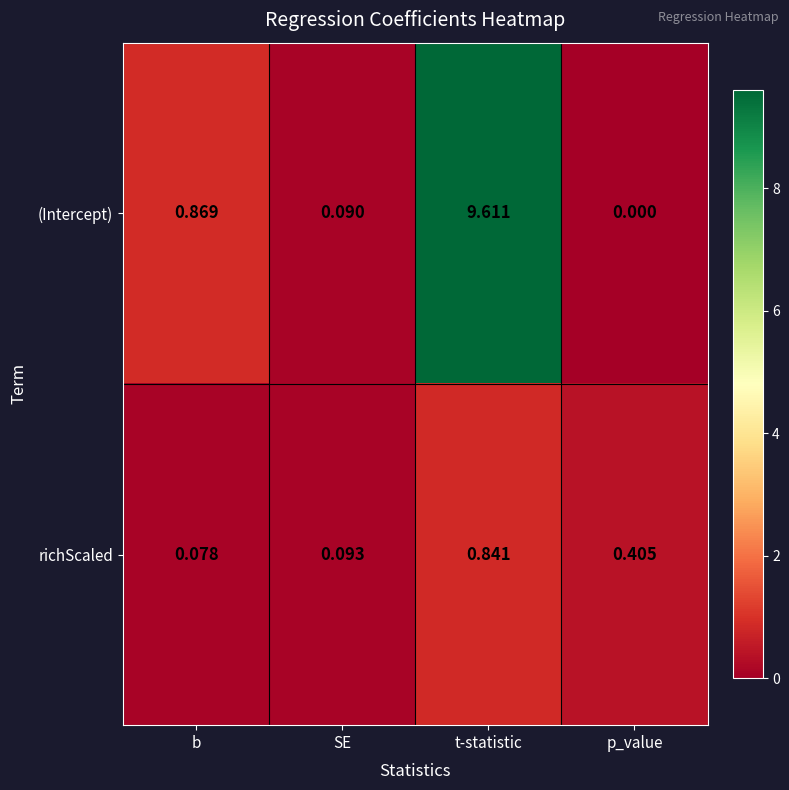

How many series are shown in this chart?

2